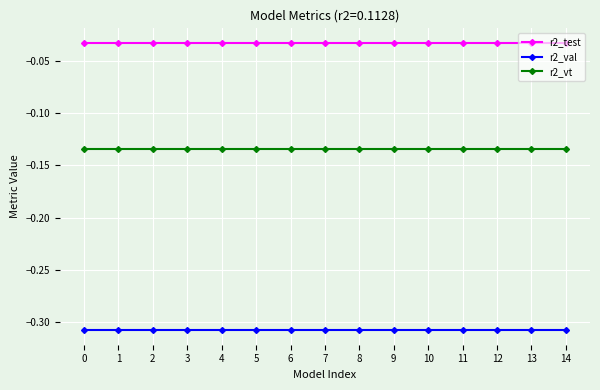

True or false: r2_test and r2_val cross at least once.

False